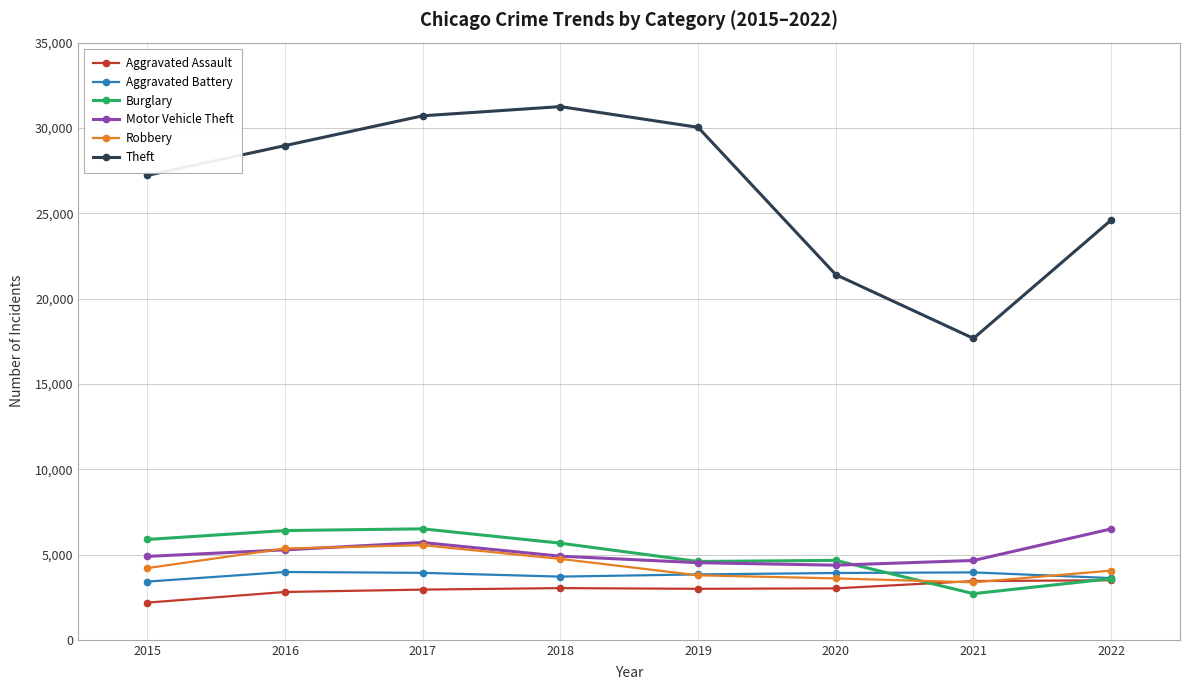

At how many categories does at least one series exceed 8570?

8